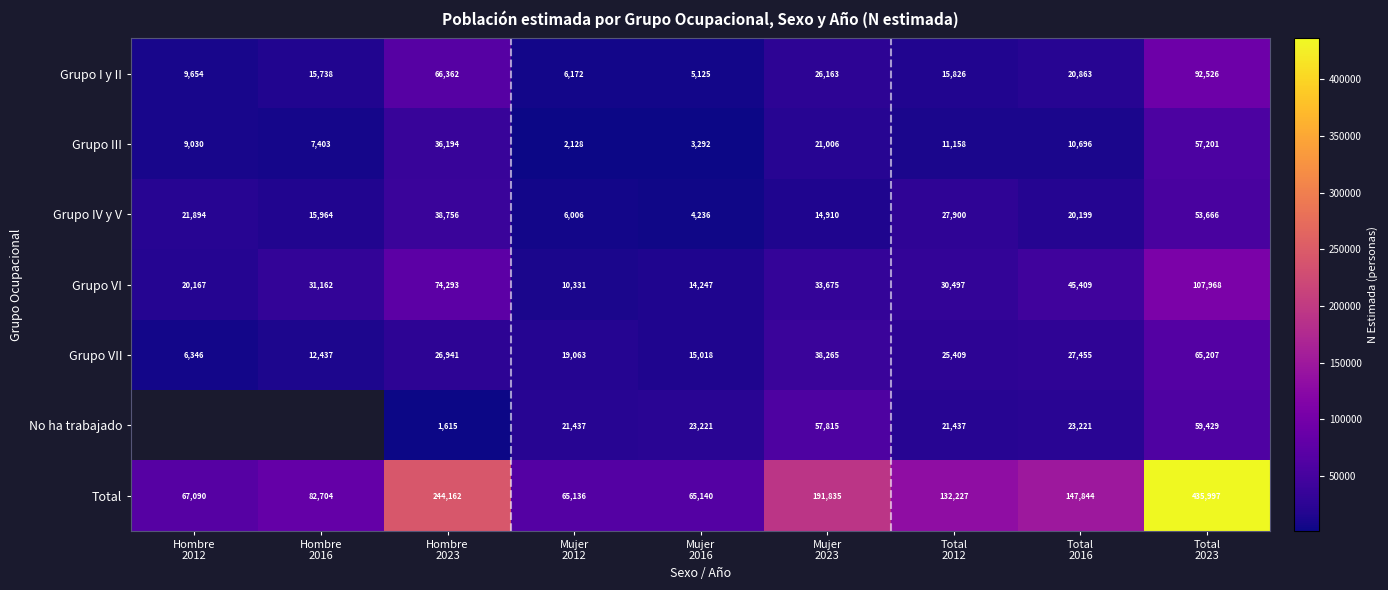

How many categories are shown in the chart?

9